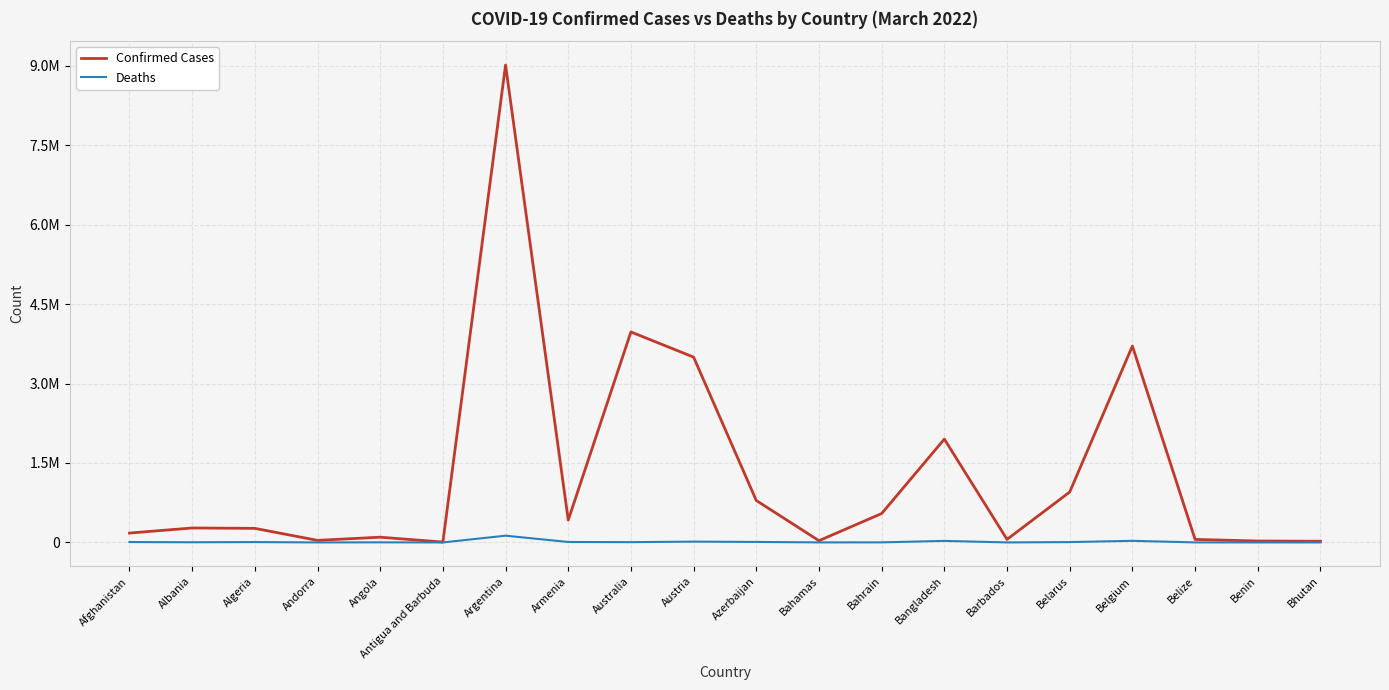

At which category does Deaths reach its first local peak?

Algeria